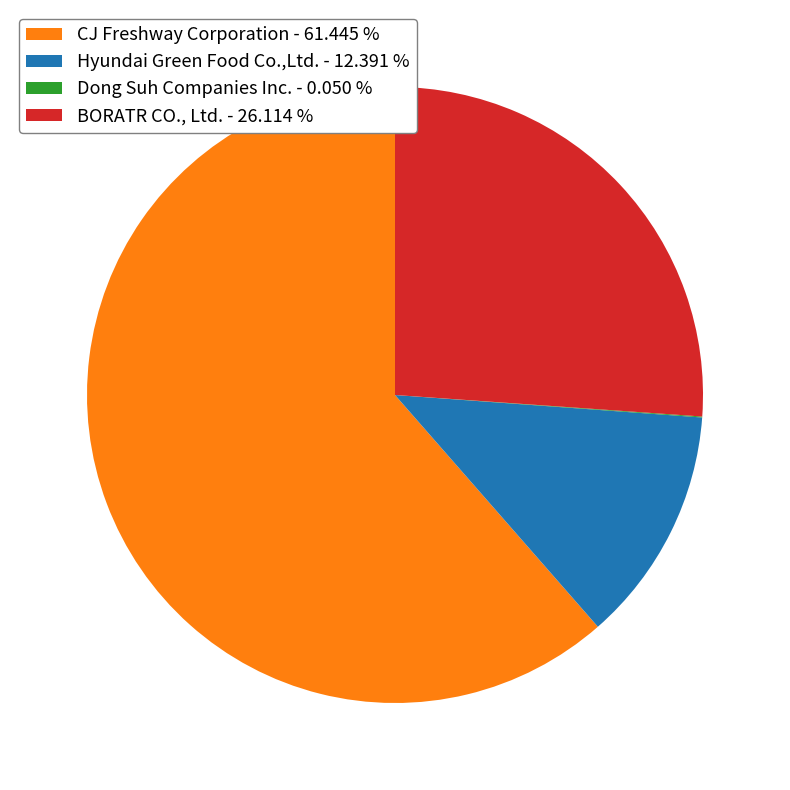

The BORATR CO., Ltd. slice represents 26% of the pie. True or false?

True